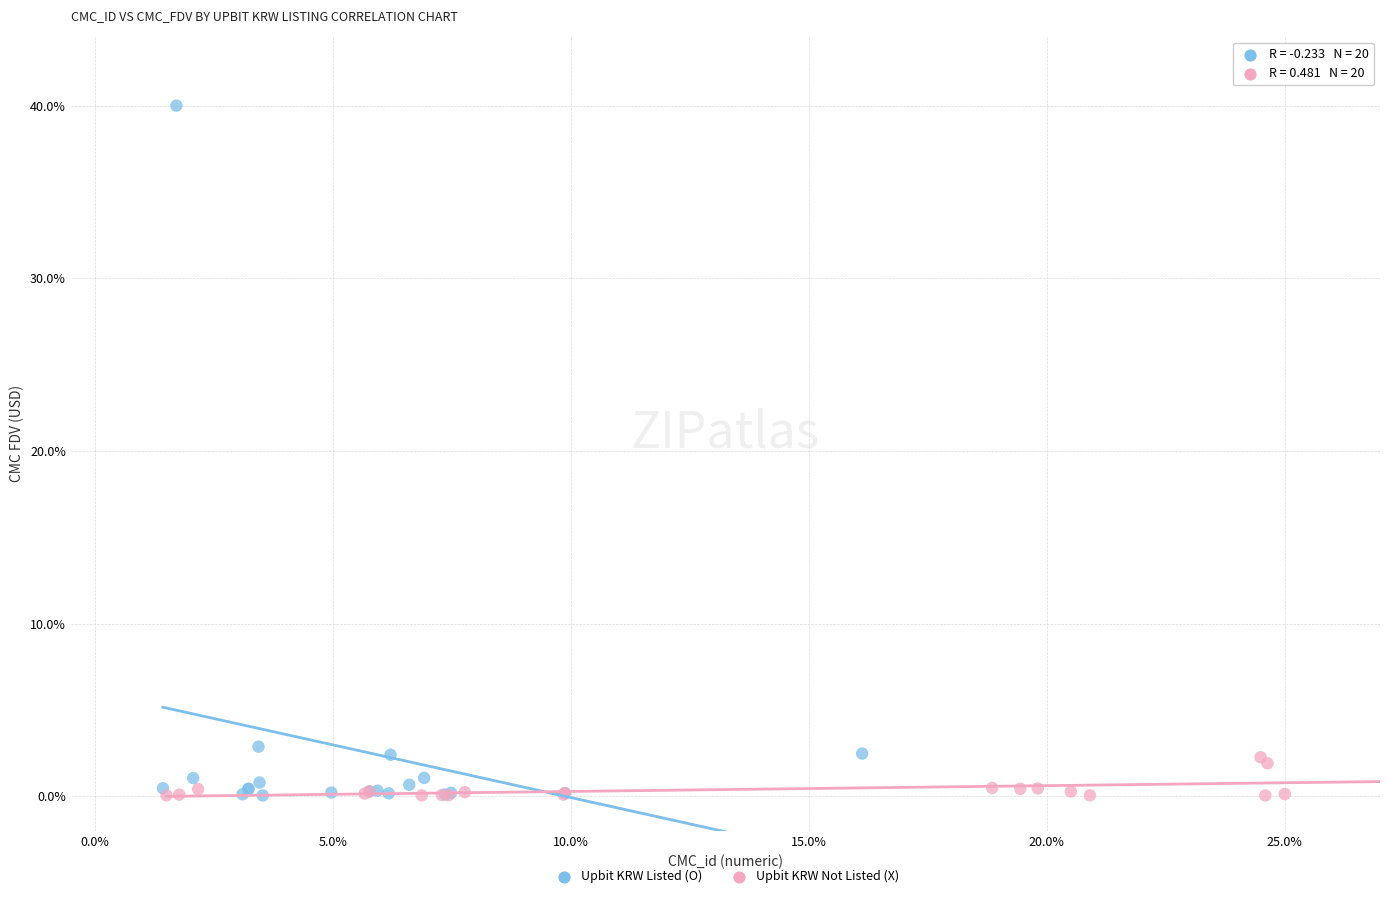

Which series has the largest Y range (max minus min)?

Upbit KRW Listed (O)